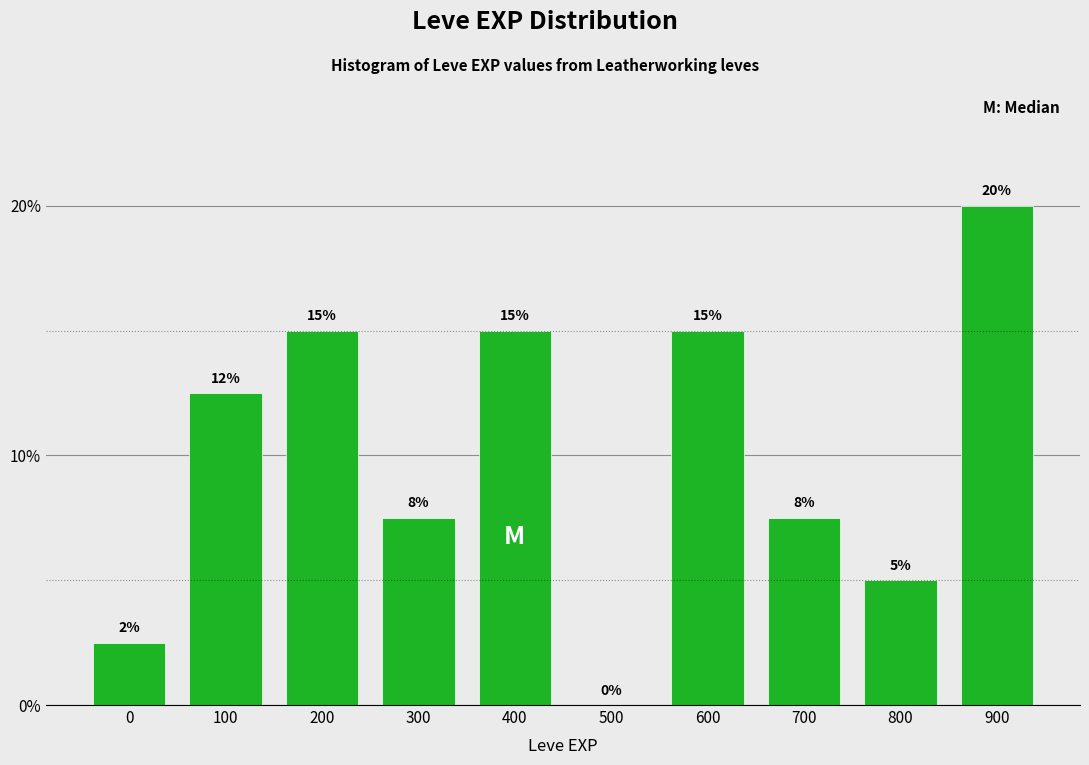

Is it true that the value at 300 is 7.5?

True